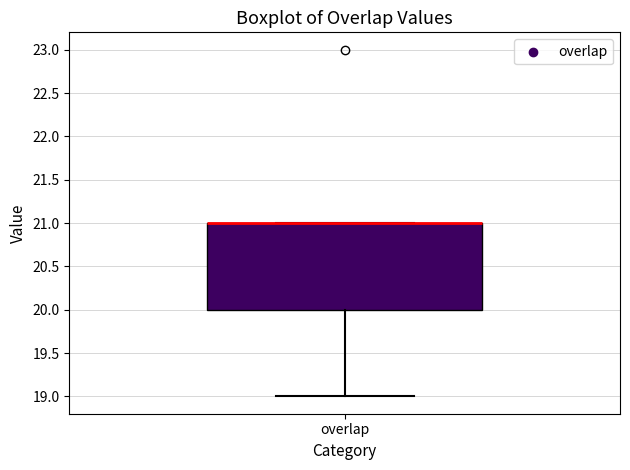

Transcribe this box plot: give where the median line is, the range the box spans, and where the two whiskers end, as read against the y-axis. The values are not printed on the chart, so give them approximately, as read against the axis.

median 21 (drawn on the box's upper edge), box 20 to 21, whiskers 19 to 21